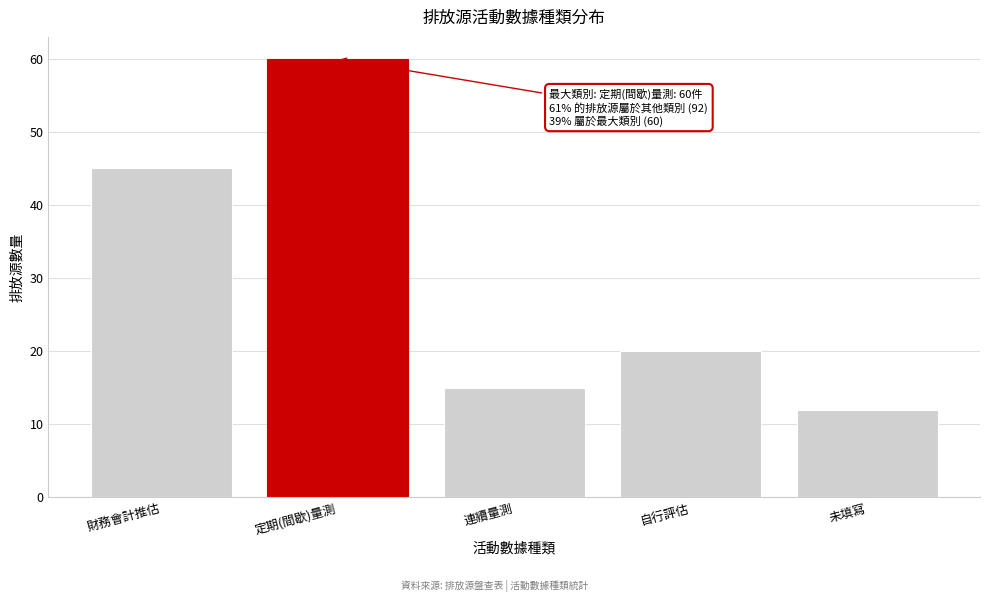

Reading left to right, extract all data points from this chart.

45	60	15	20	12